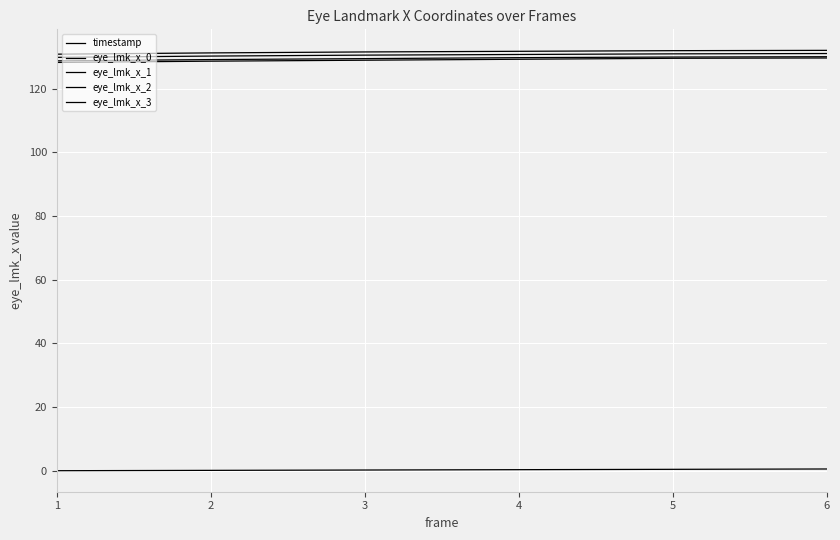

Does the chart have visible grid lines?

Yes